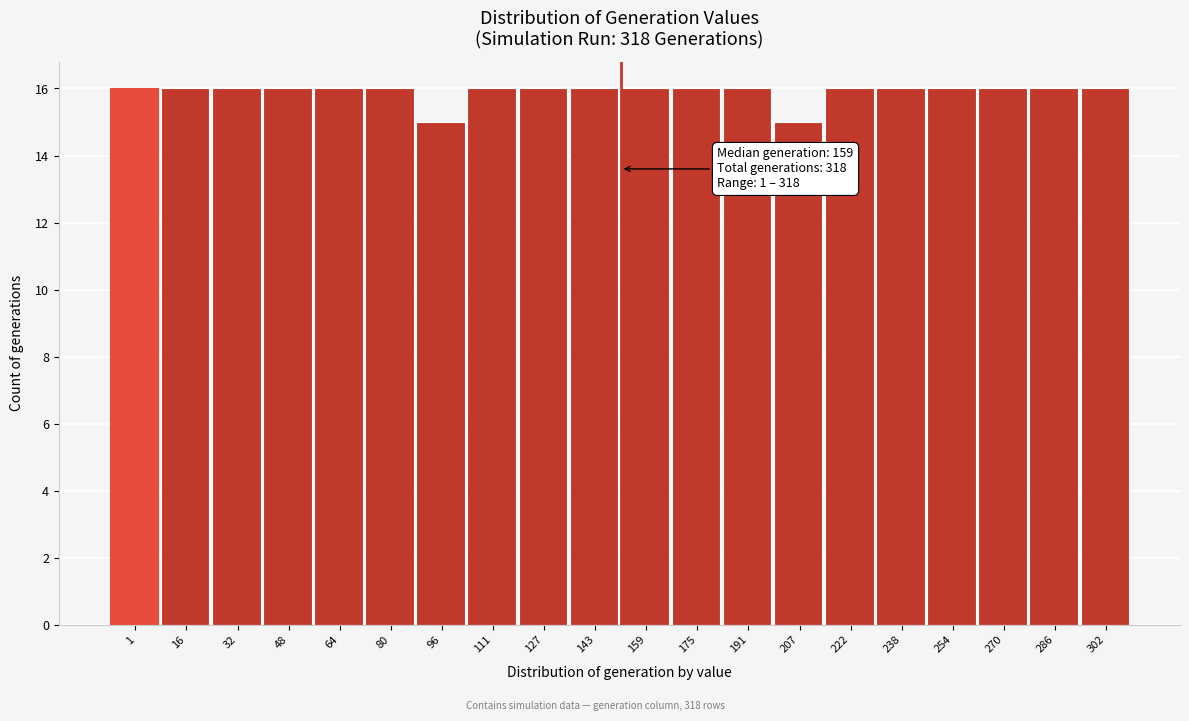

Reading left to right, what are all the values shown in this chart?

16	16	16	16	16	16	15	16	16	16	16	16	16	15	16	16	16	16	16	16